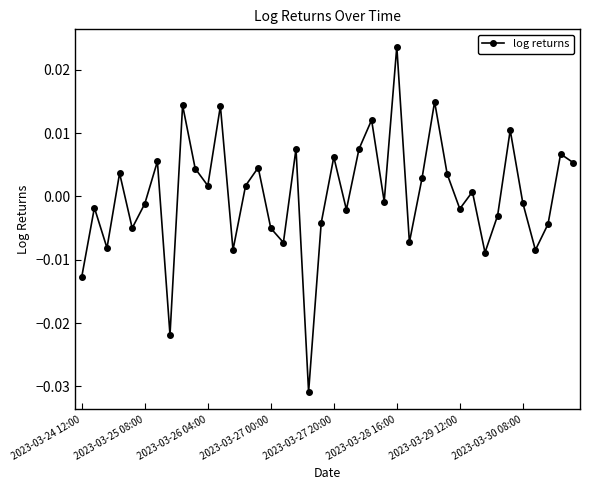

How many points are higher than both their immediate neighbors (excluding endpoints)?

14